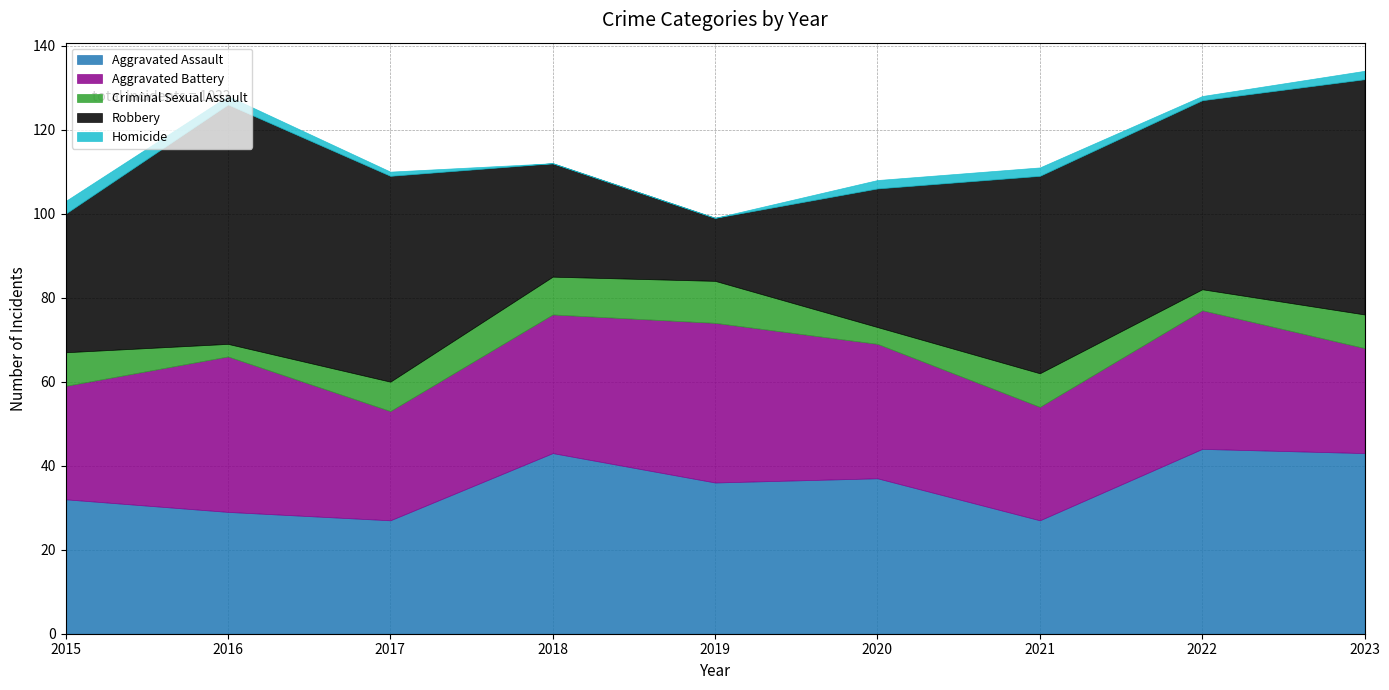

True or false: Aggravated Battery and Homicide cross at least once.

False